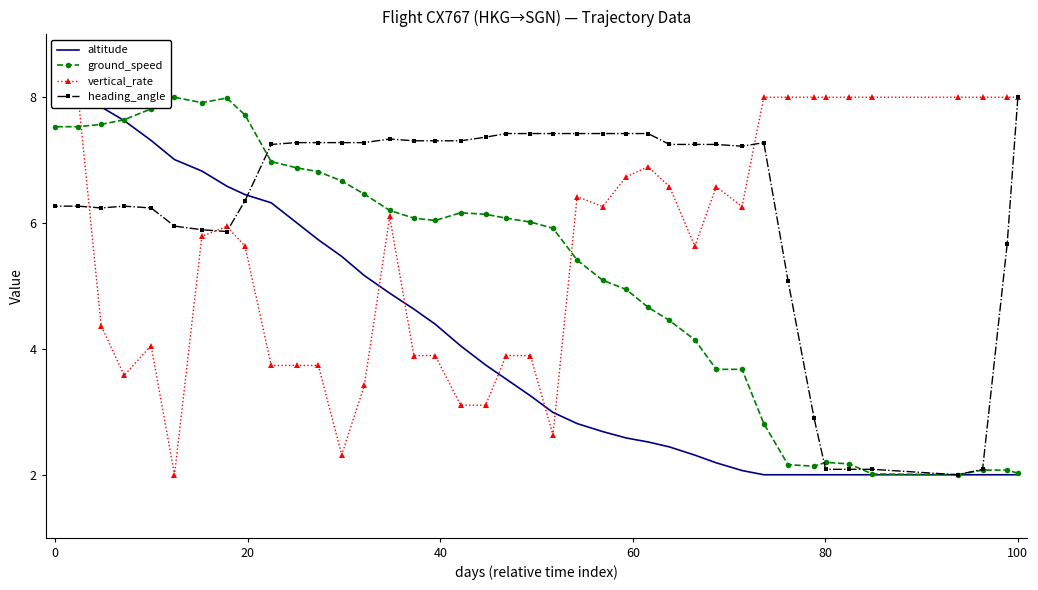

The heading_angle series shows 8.0 at 100. True or false?

True